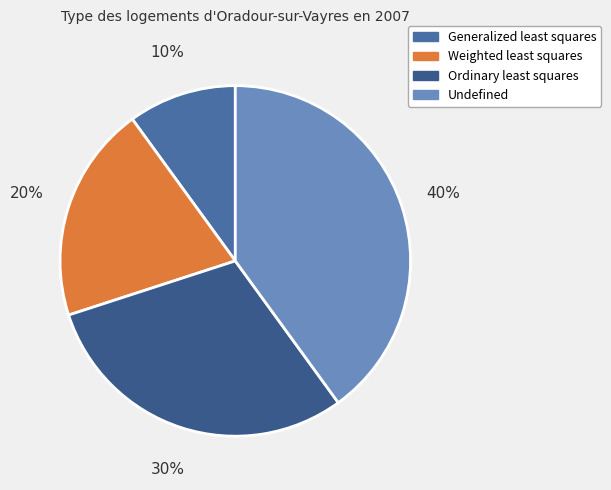

Approximately how many times larger is the value at Ordinary least squares compared to Generalized least squares?

3.0